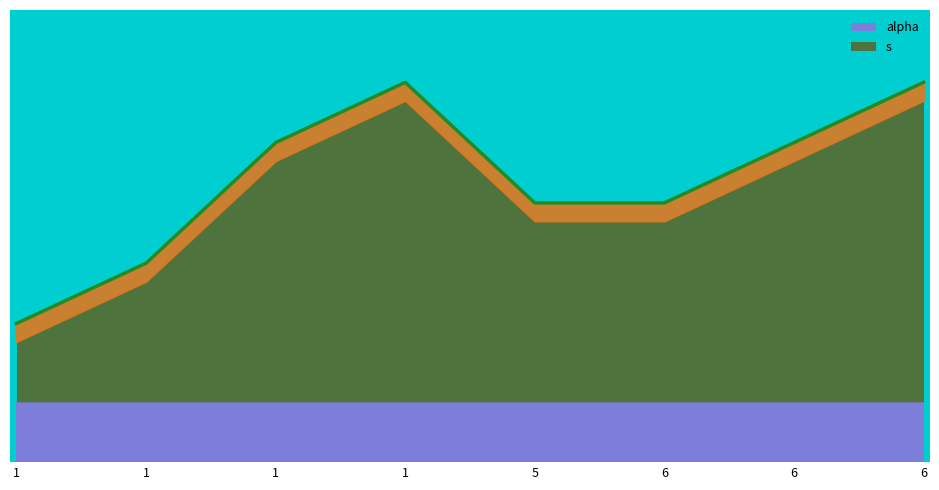

Which has a higher value, 1 or 6?

1